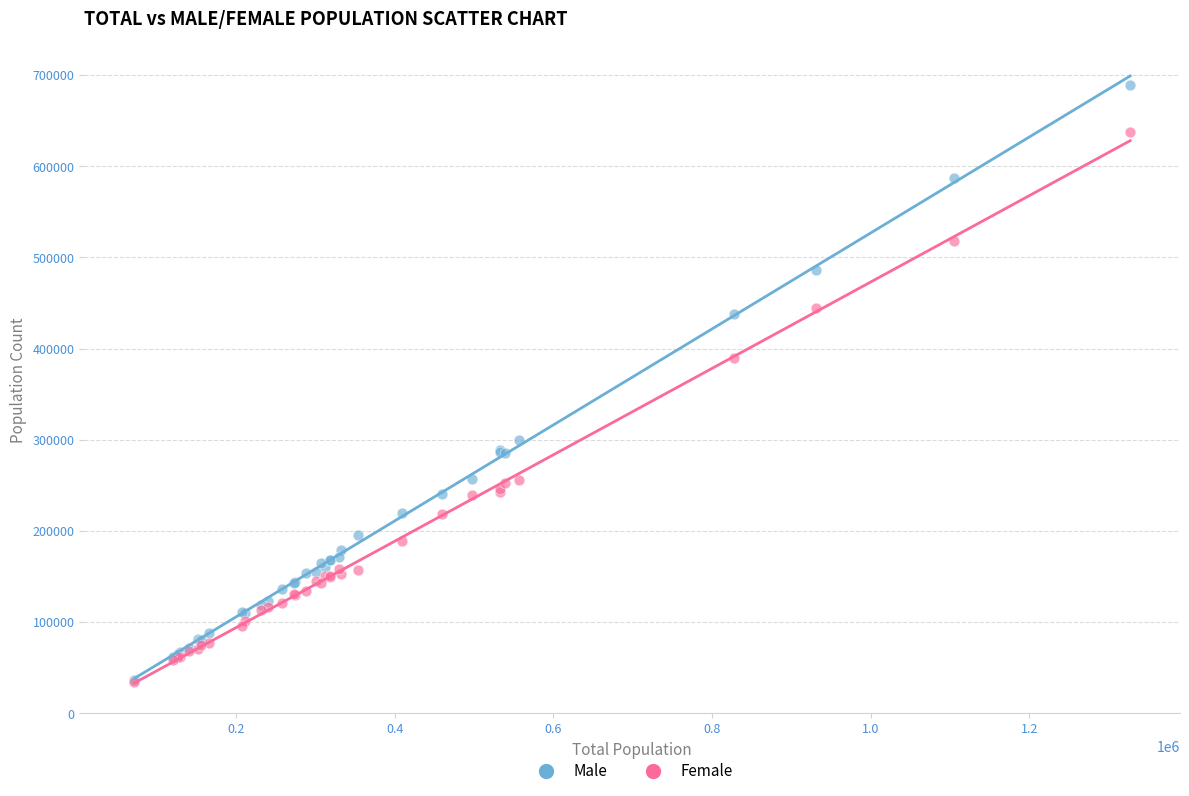

Which series has the widest spread of Y values?

Male